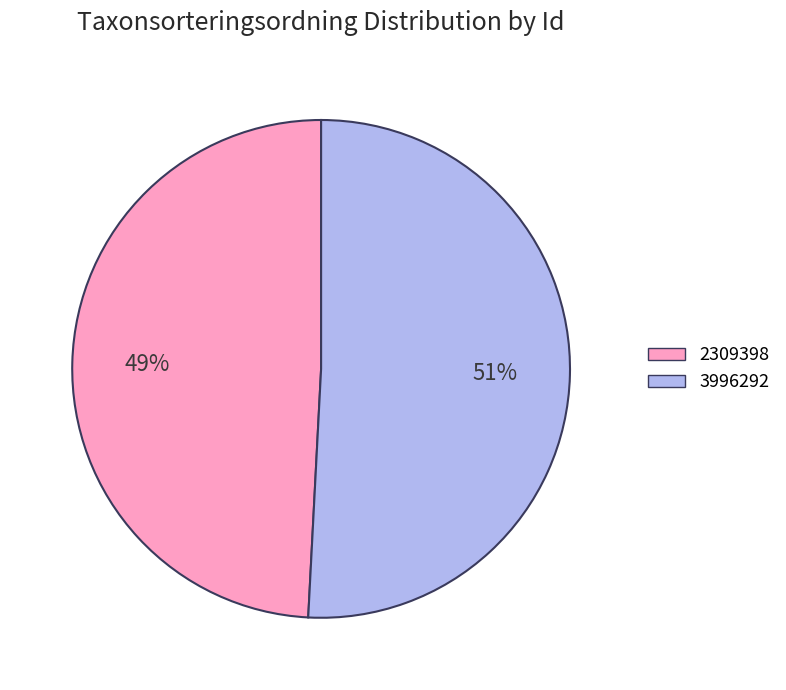

To the nearest percent, what percentage of the pie is 2309398?

49%